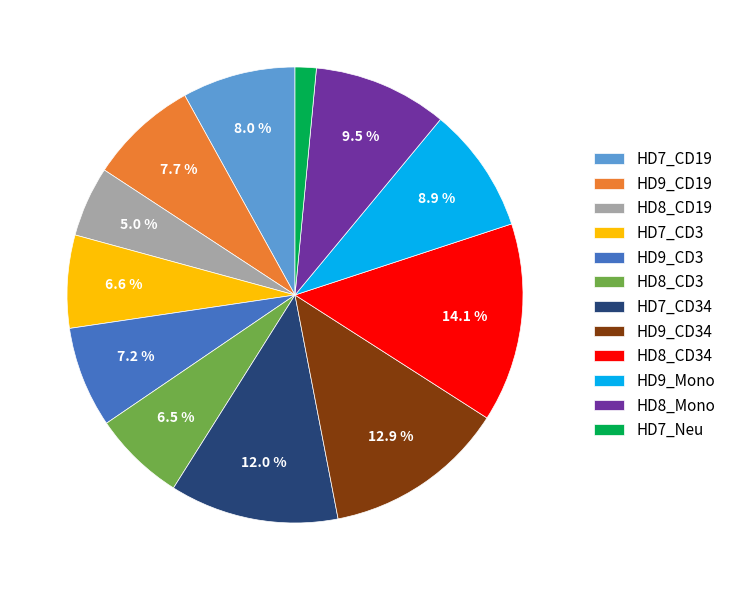

Is HD8_Mono the majority of the pie?

No